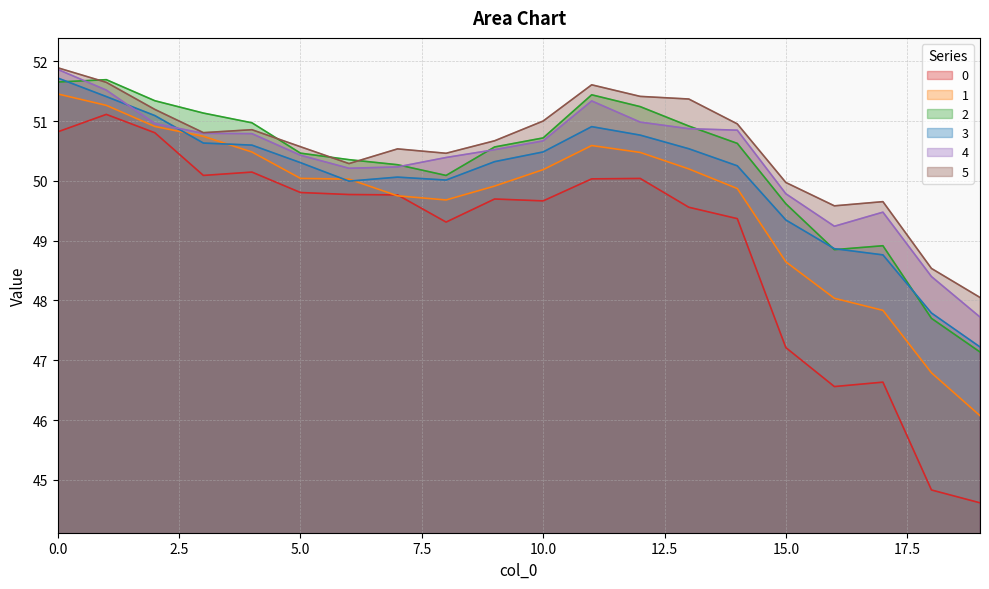

What are all the series names shown in the legend?

0, 1, 2, 3, 4, 5